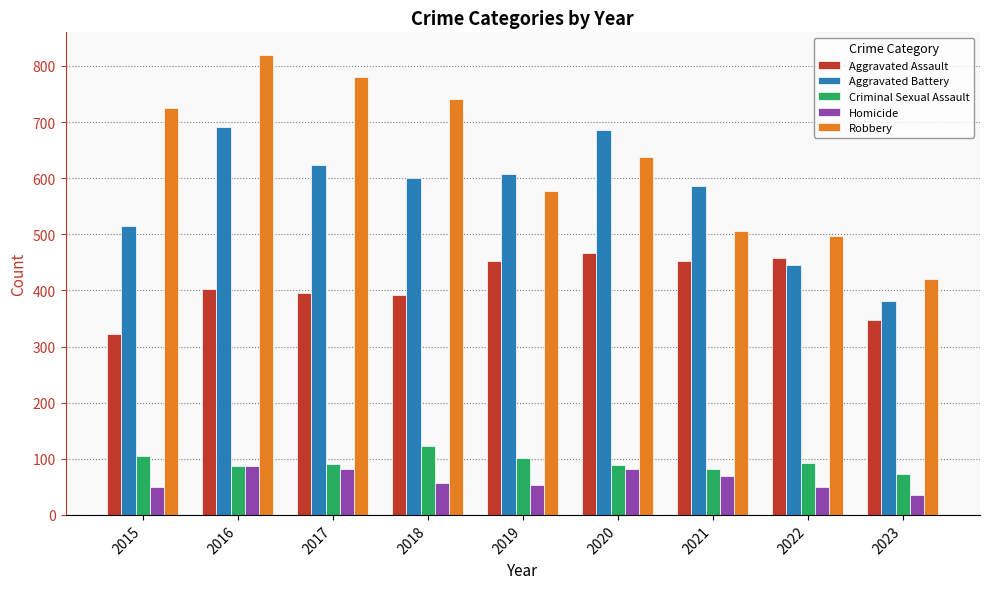

What is the total value across all series at 2021?

1695